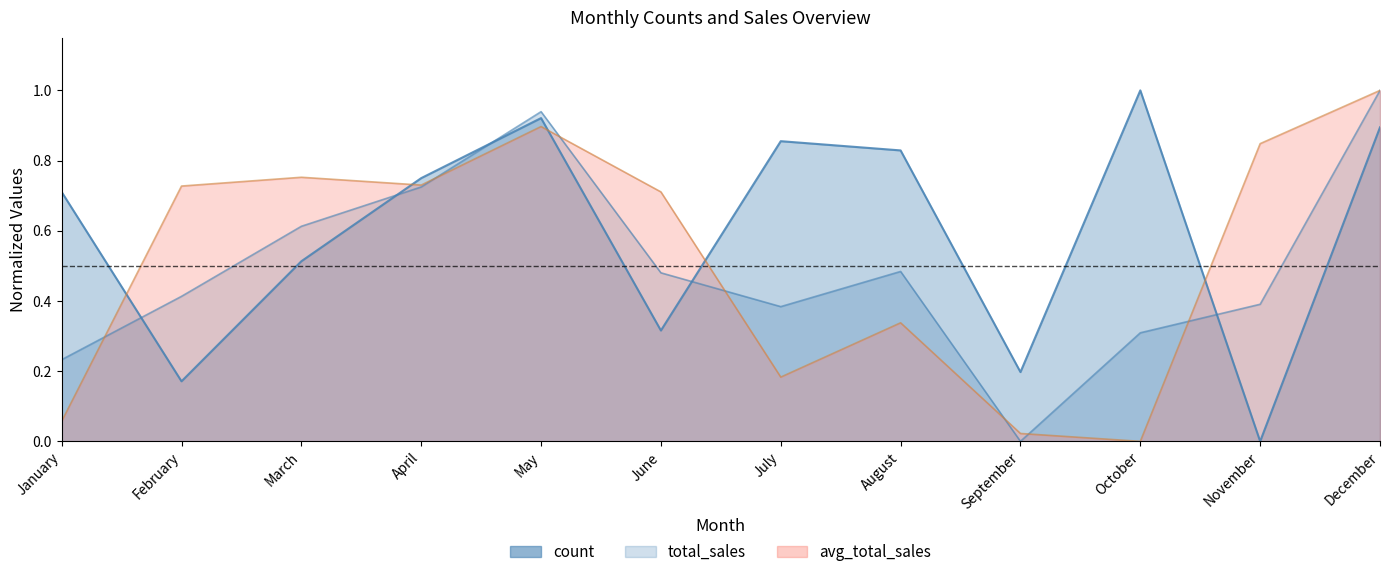

What is the value of the total_sales point at the 3rd from the left?

0.6